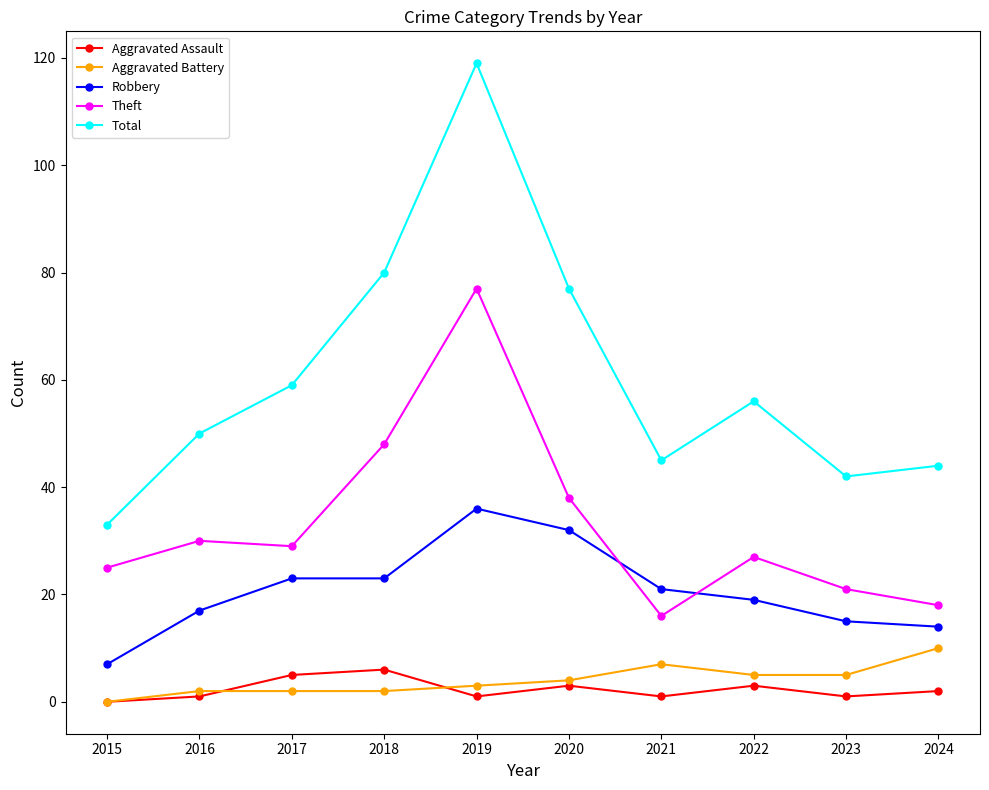

Reading left to right, extract all data points from this chart.

Aggravated Assault: 2015=0	2016=1	2017=5	2018=6	2019=1	2020=3	2021=1	2022=3	2023=1	2024=2
Aggravated Battery: 2015=0	2016=2	2017=2	2018=2	2019=3	2020=4	2021=7	2022=5	2023=5	2024=10
Robbery: 2015=7	2016=17	2017=23	2018=23	2019=36	2020=32	2021=21	2022=19	2023=15	2024=14
Theft: 2015=25	2016=30	2017=29	2018=48	2019=77	2020=38	2021=16	2022=27	2023=21	2024=18
Total: 2015=33	2016=50	2017=59	2018=80	2019=119	2020=77	2021=45	2022=56	2023=42	2024=44